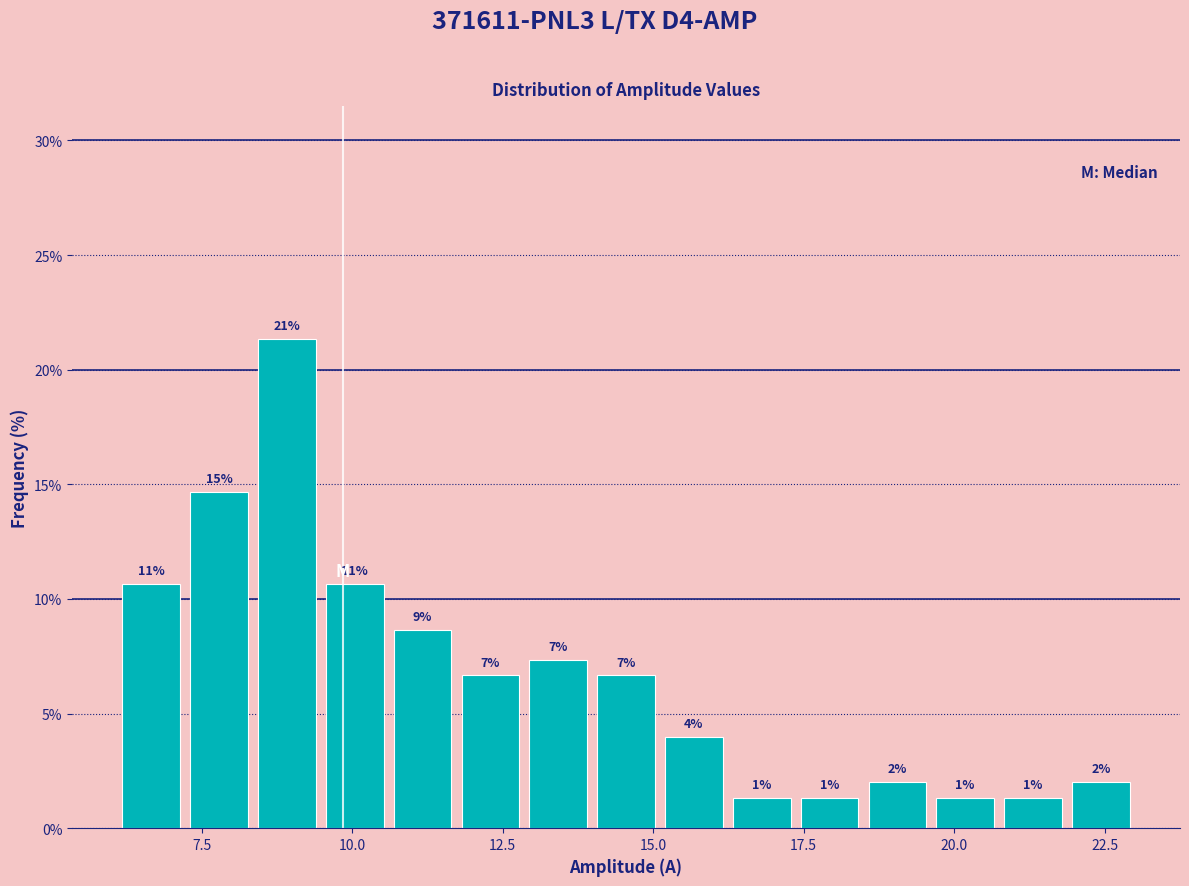

Around what value on the x-axis is the tallest bar? Give the approximate position of its centre, as read against the axis.

9.0